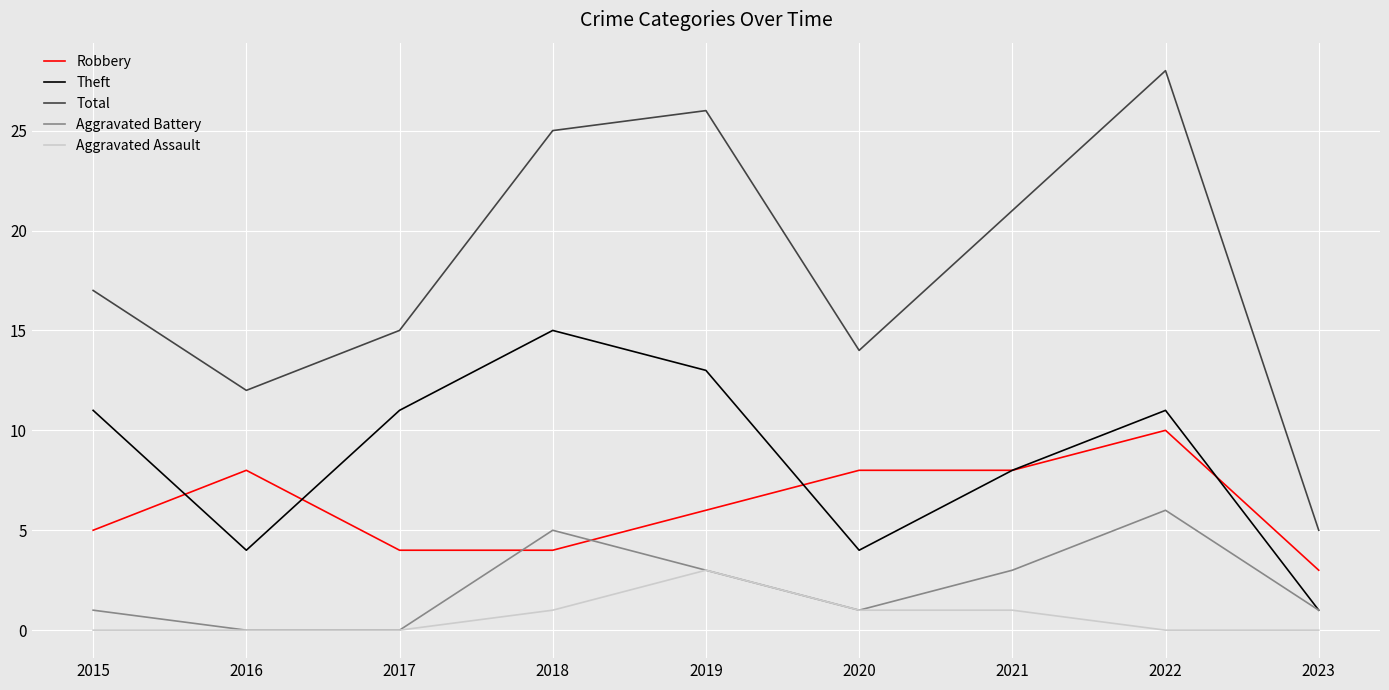

The value of Aggravated Battery at 2020 is 2. True or false?

False